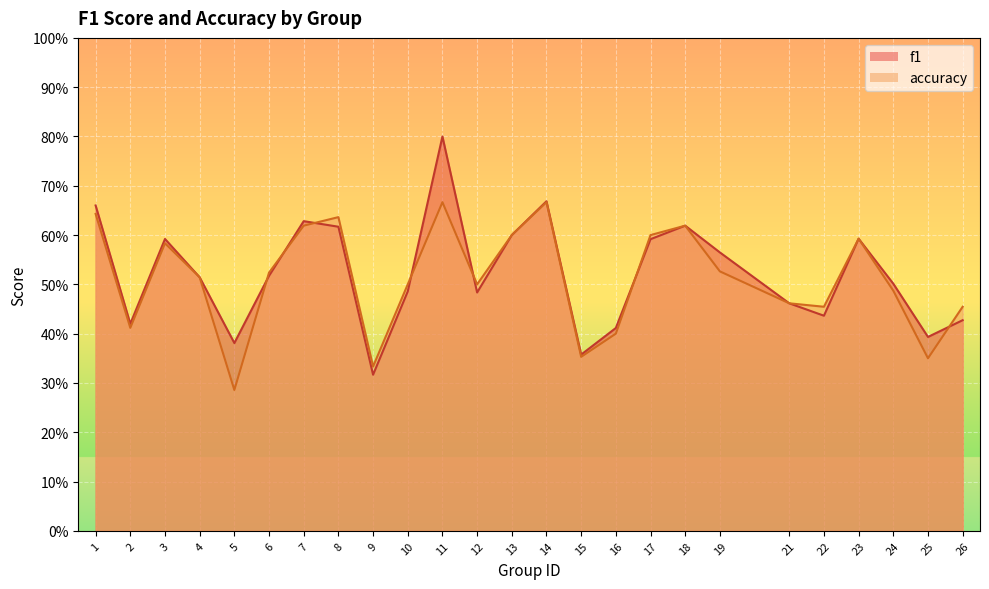

At which category is the sum across all series the highest?

11